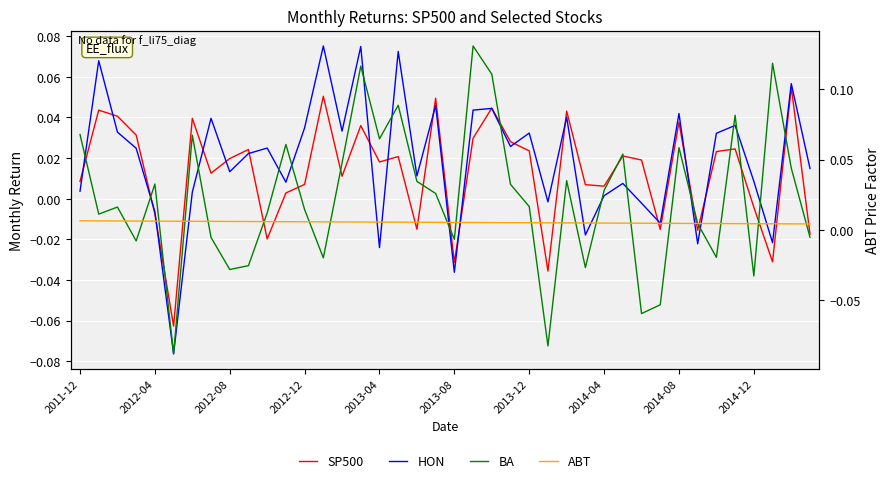

Which series has the largest range (max minus min)?

BA